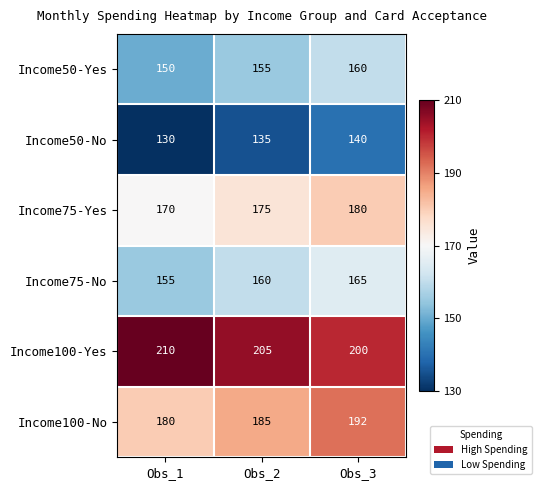

The Income50-No series shows 186 at Obs_2. True or false?

False